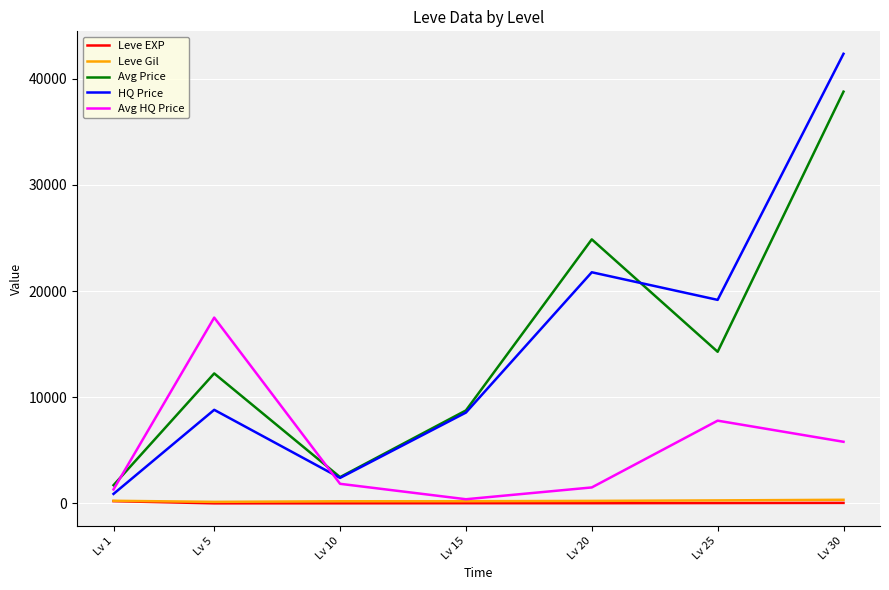

The value of Avg Price at Lv 25 is 20001.5. True or false?

False